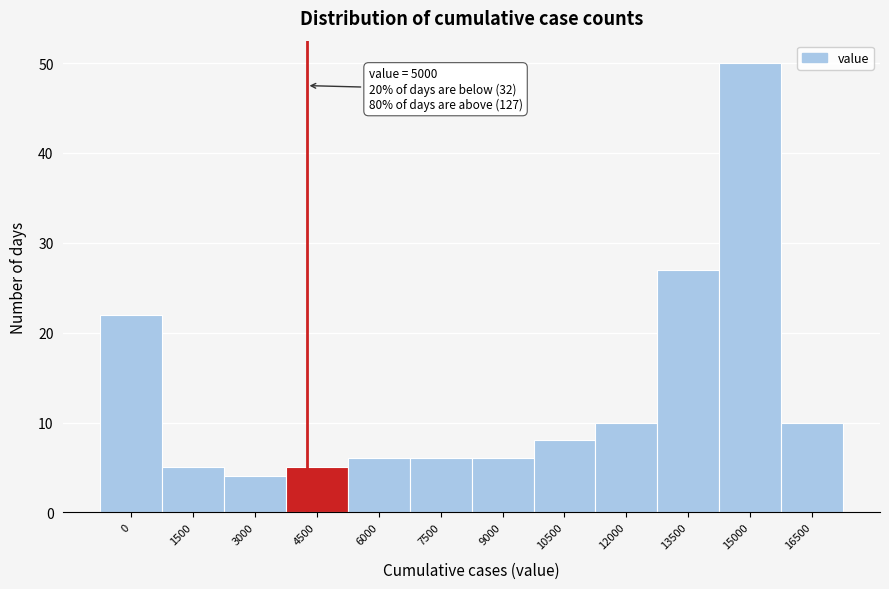

Reading left to right, transcribe all the data shown in this chart.

0=22	1500=5	3000=4	4500=5	6000=6	7500=6	9000=6	10500=8	12000=10	13500=27	15000=50	16500=10